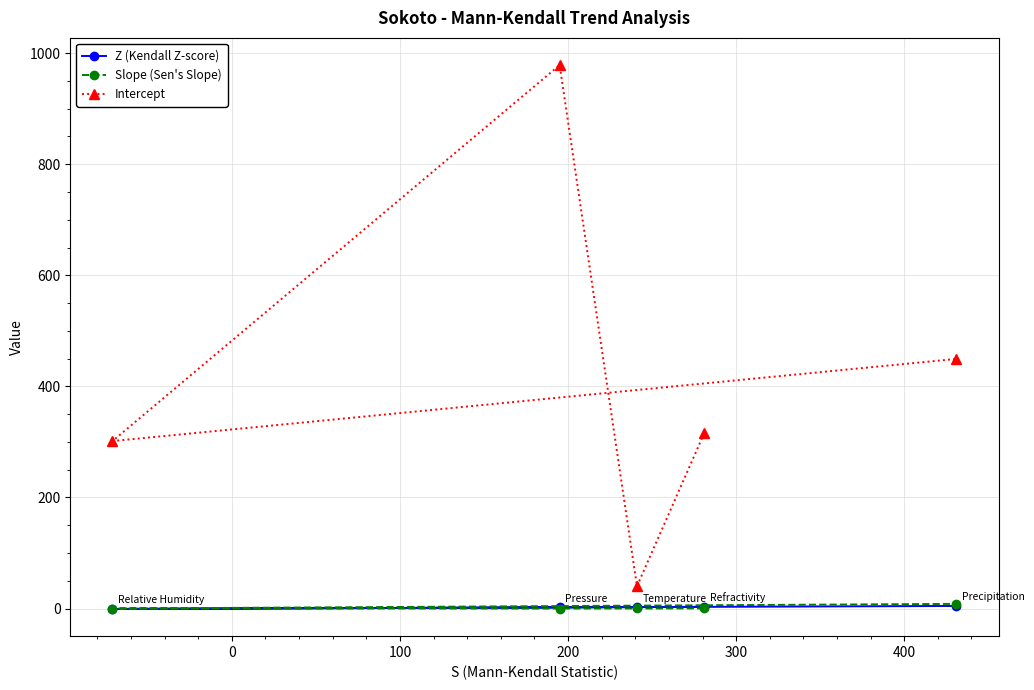

What is the value of the Intercept point at the 2nd from the left?

978.6